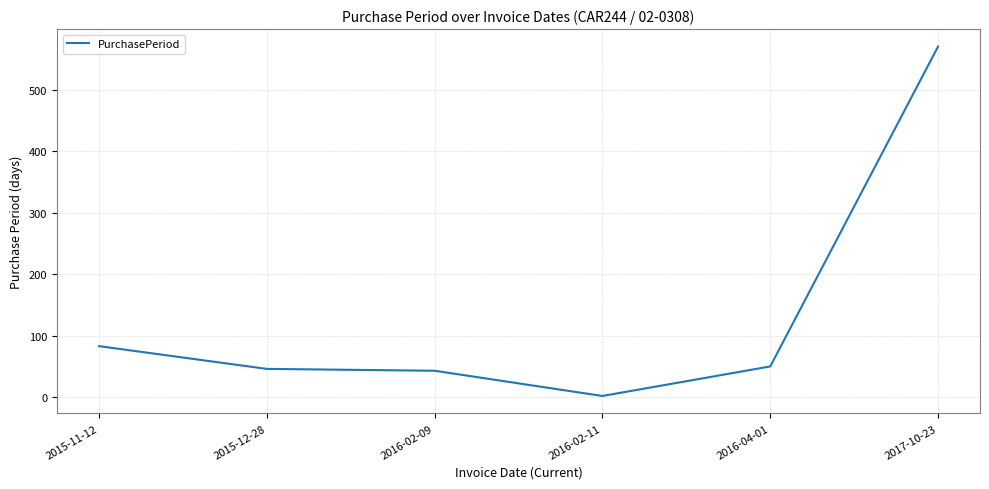

What is the sum of the values at 2015-12-28 and 2015-11-12?

129